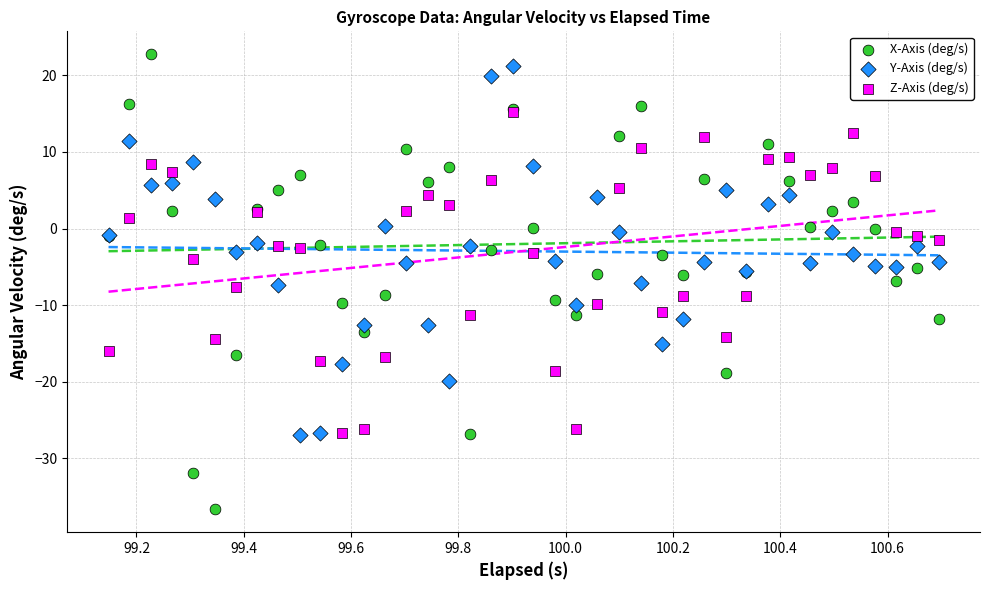

What are all the series names shown in the legend?

X-Axis (deg/s), Y-Axis (deg/s), Z-Axis (deg/s)